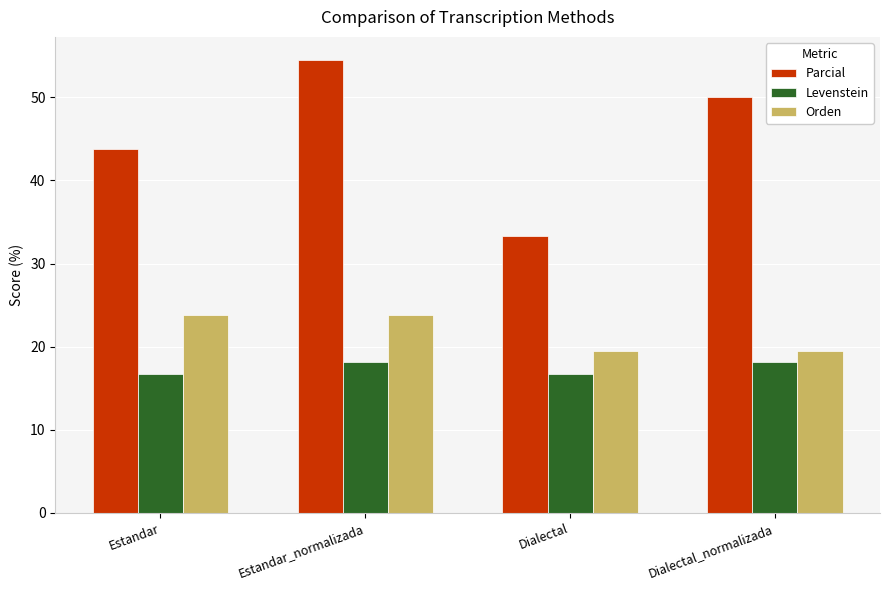

At Estandar_normalizada, list the series in order from largest to smallest.

Parcial, Orden, Levenstein